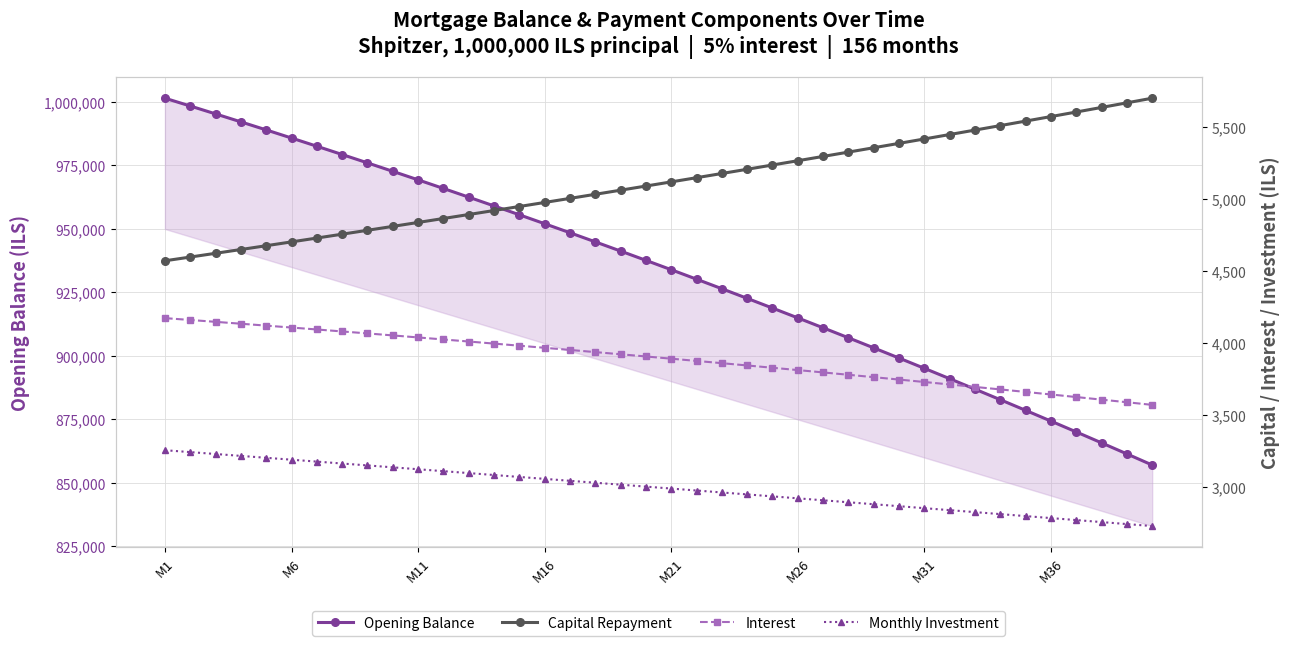

At which label does Opening Balance first exceed 937646?

M1